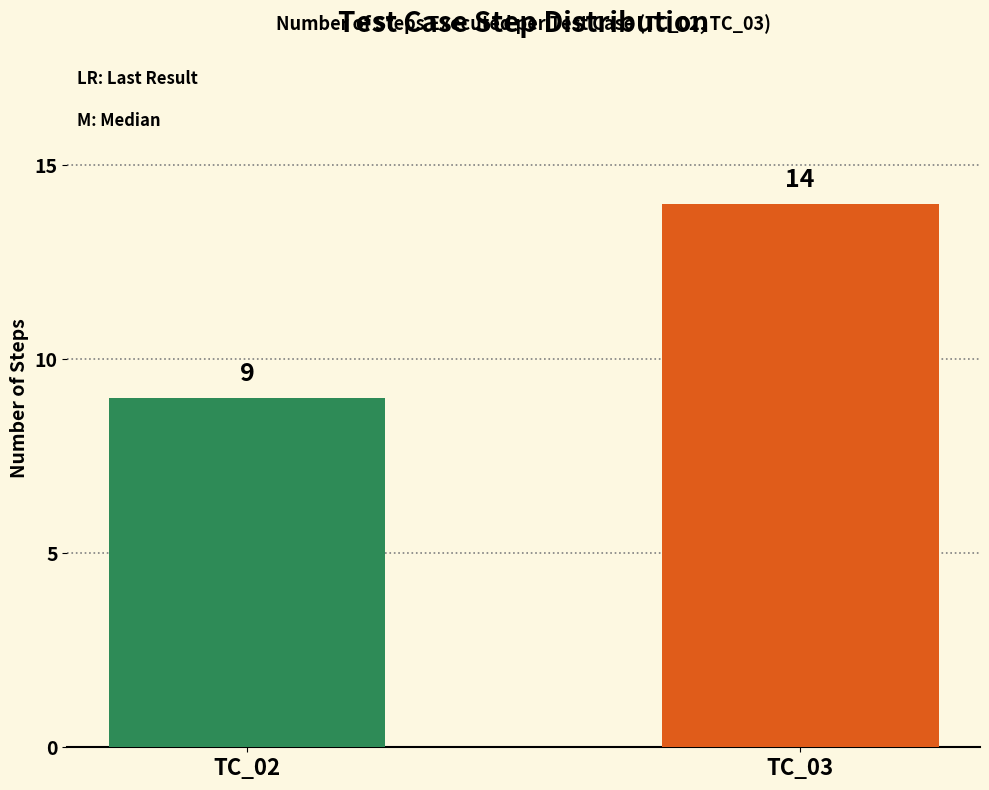

Approximately how many times larger is the value at TC_02 compared to TC_03?

0.6